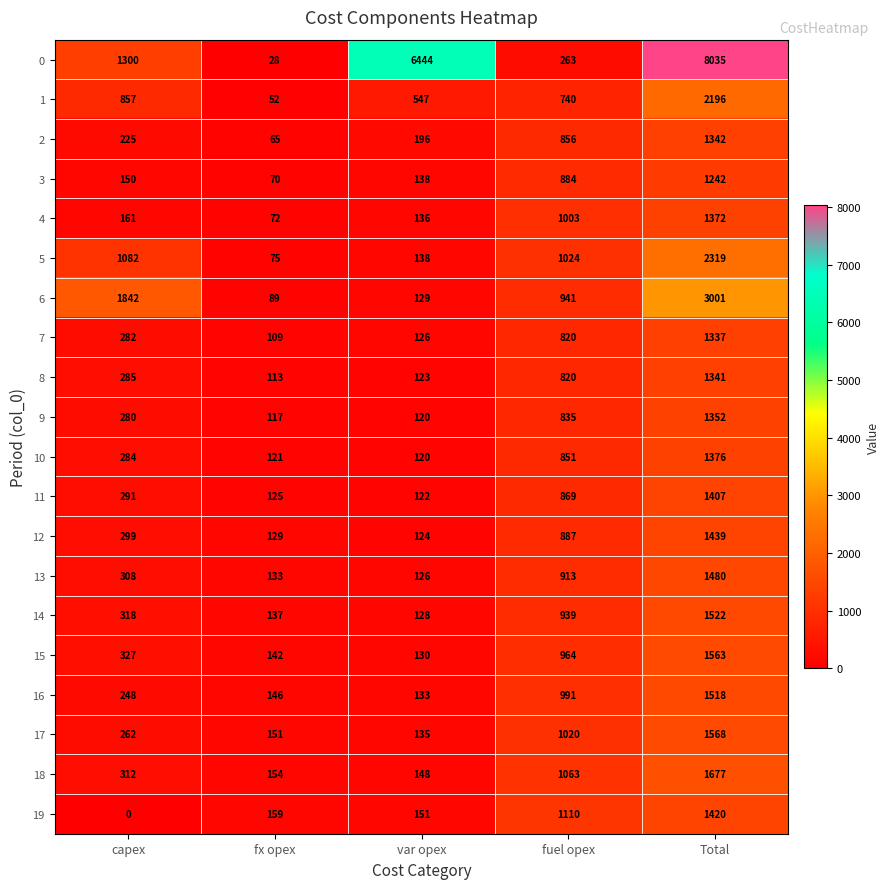

Which category has the highest value across all series?

Total